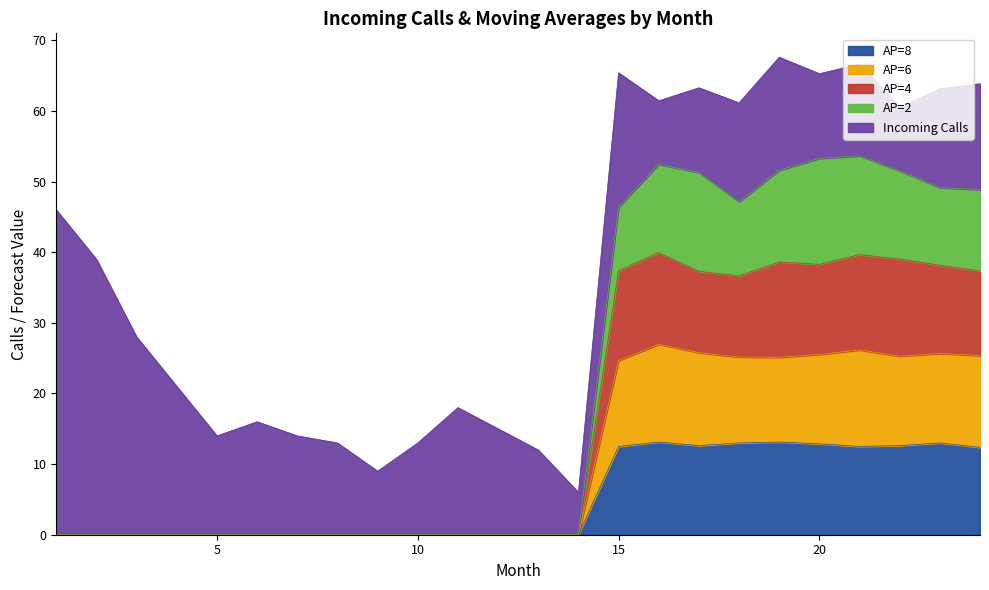

In AP=8, how many points are lower than both neighbors (excluding endpoints)?

2